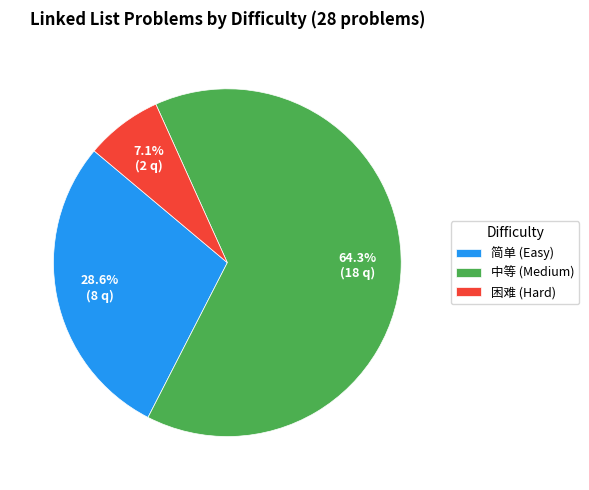

Which slice is the smallest?

困难 (Hard)